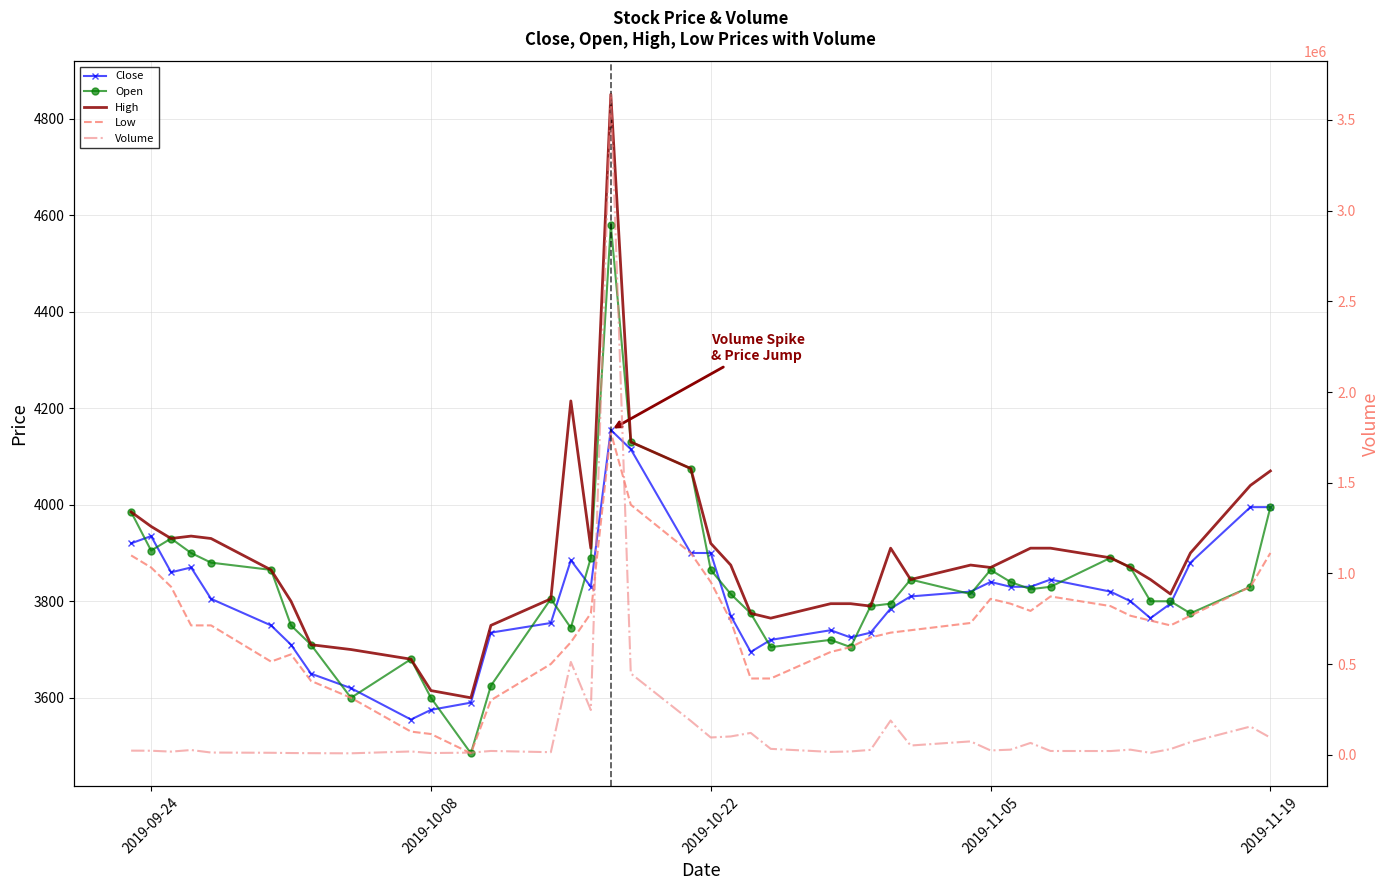

The Volume series shows 2695 at 7. True or false?

False